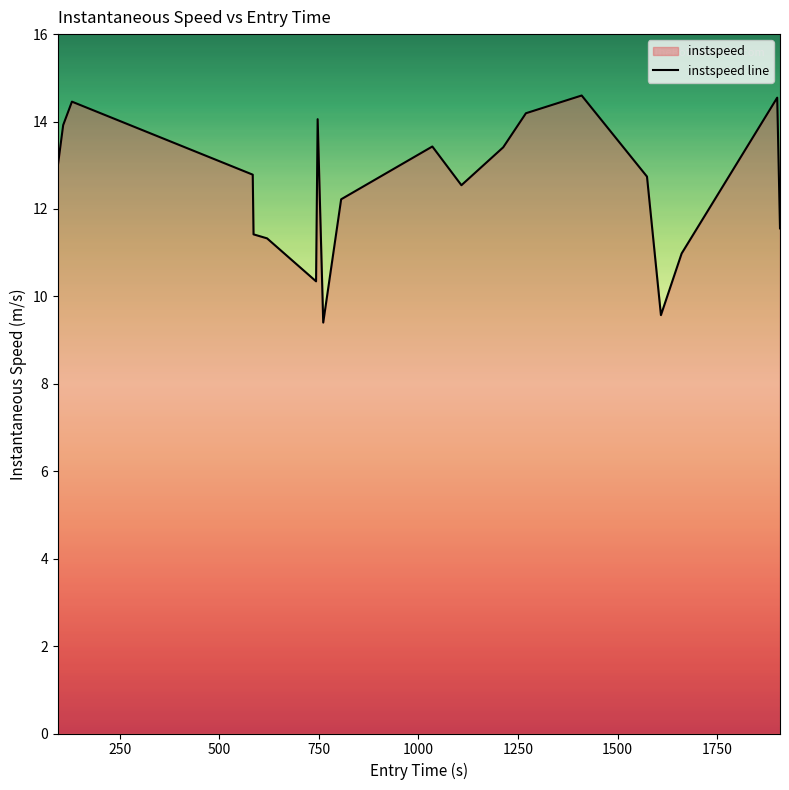

What is the difference between the maximum and minimum values?

5.2